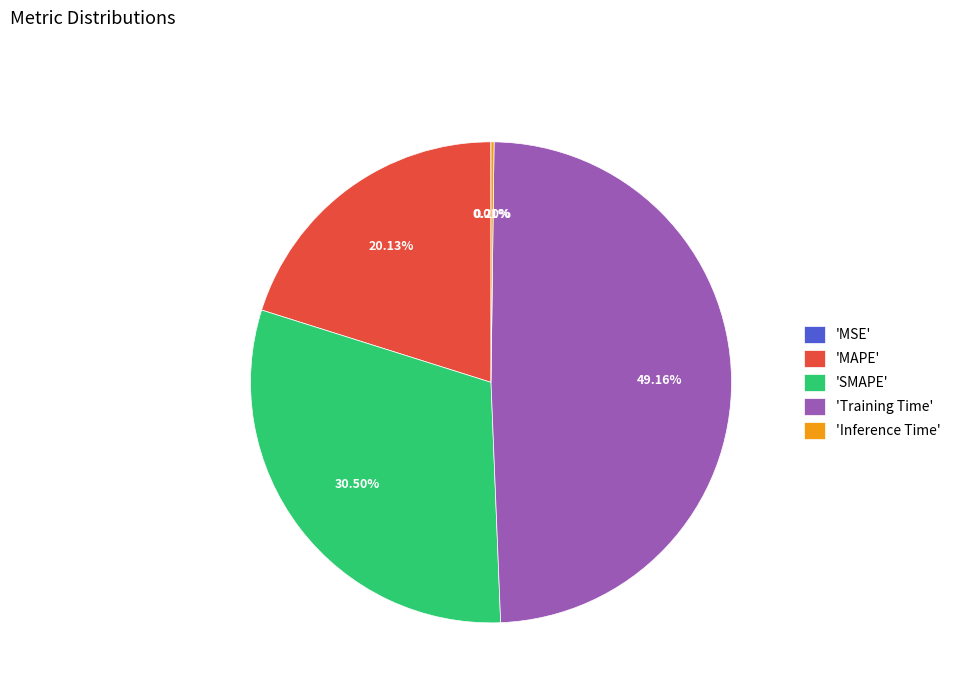

Is there a majority slice in this chart?

No